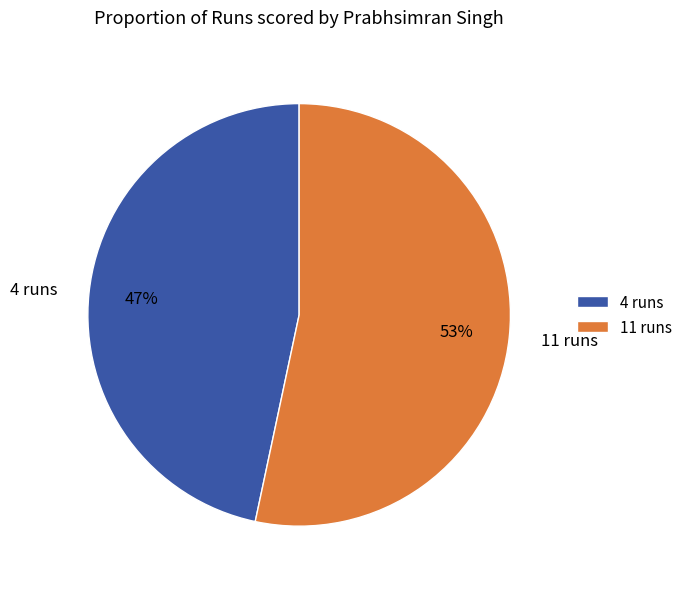

Do 11 runs and 4 runs together represent more than half of the pie?

Yes